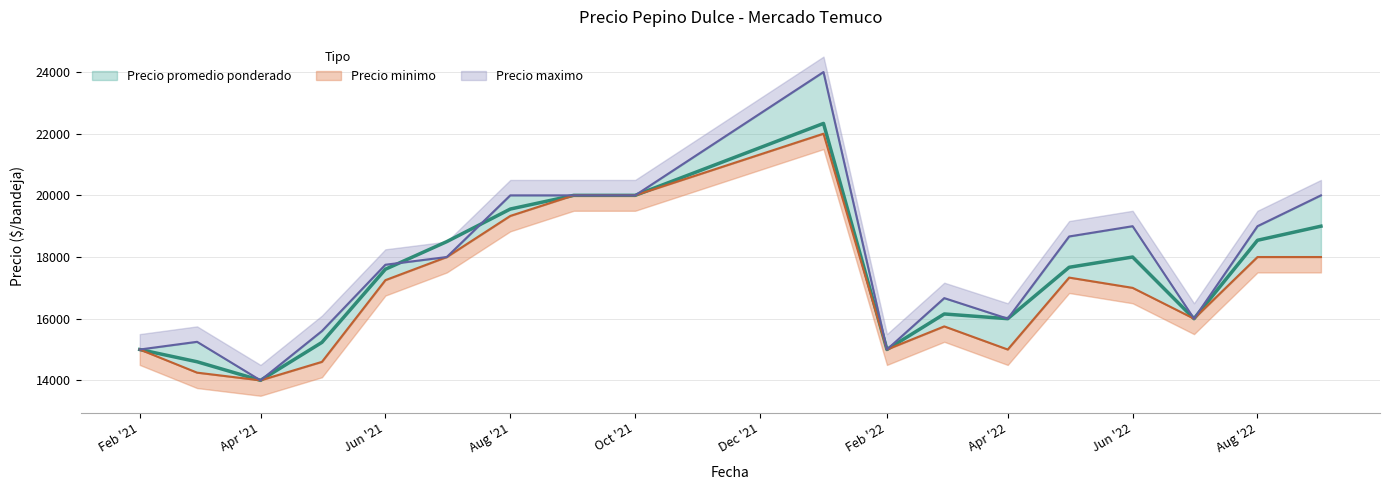

Reading left to right, what are all the values shown in this chart?

Precio promedio ponderado: 15000	14603	14000	15231	17604	18500	19556	20000	20000	22333	15000	16153	16000	17667	18000	16000	18543	19000
Precio minimo: 15000	14250	14000	14600	17250	18000	19333	20000	20000	22000	15000	15750	15000	17333	17000	16000	18000	18000
Precio maximo: 15000	15250	14000	15600	17750	18000	20000	20000	20000	24000	15000	16667	16000	18667	19000	16000	19000	20000